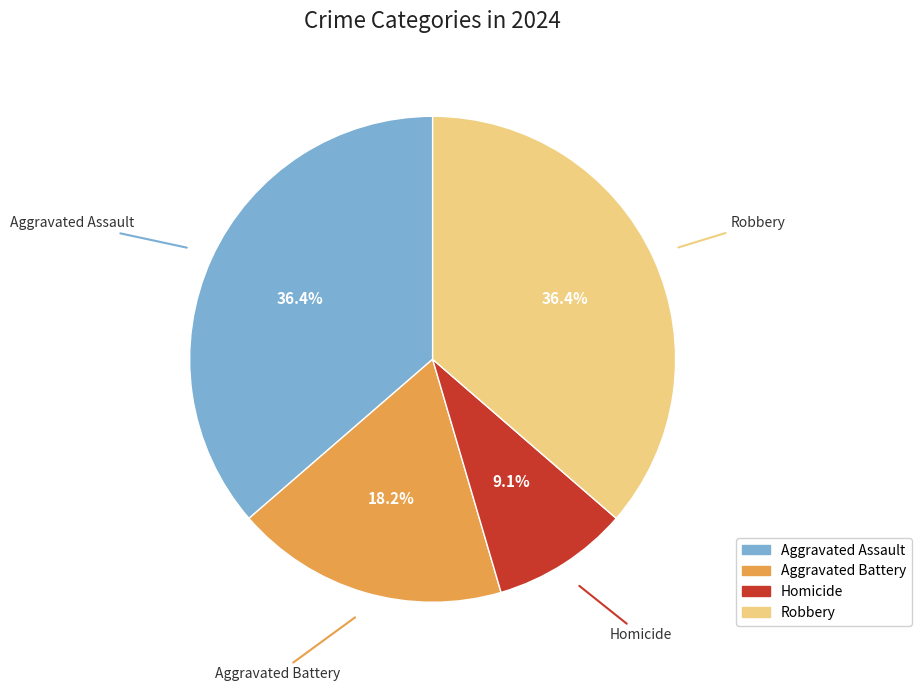

Approximately how many times larger is the value at Aggravated Battery compared to Robbery?

0.5